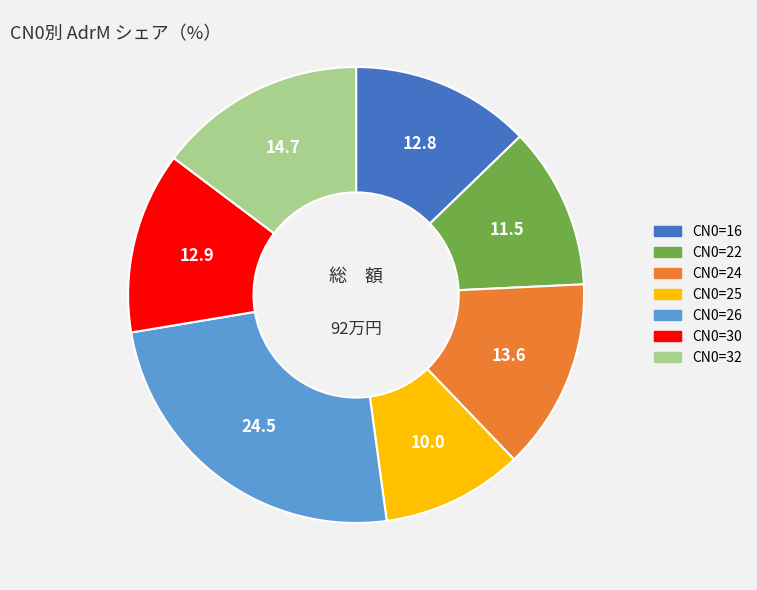

Does any single category account for the majority?

No